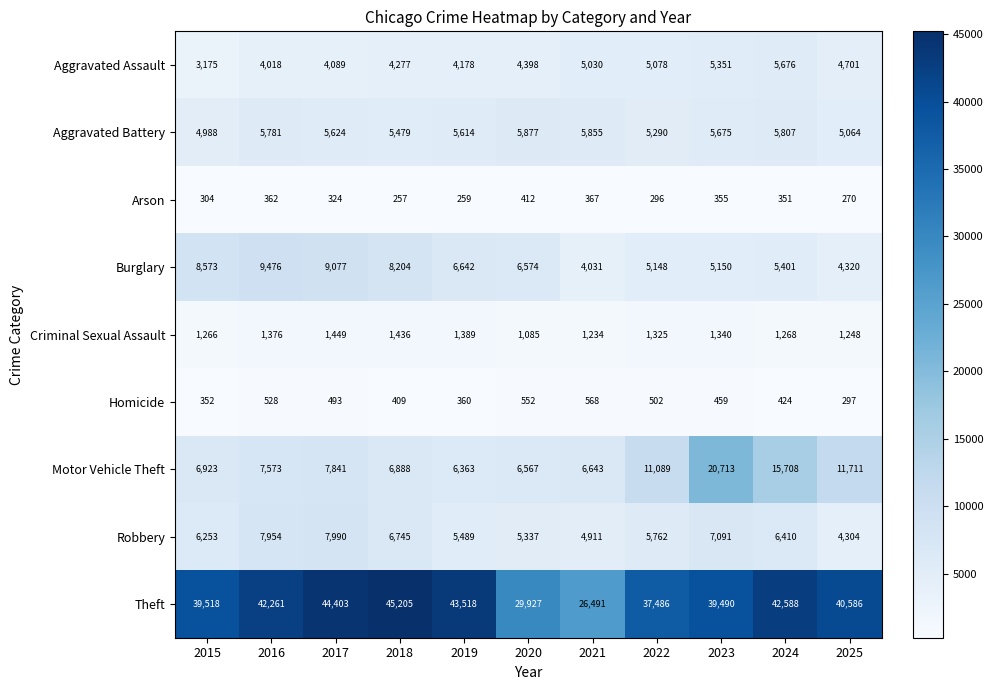

What is the difference between the Arson values at 2021 and 2023?

12